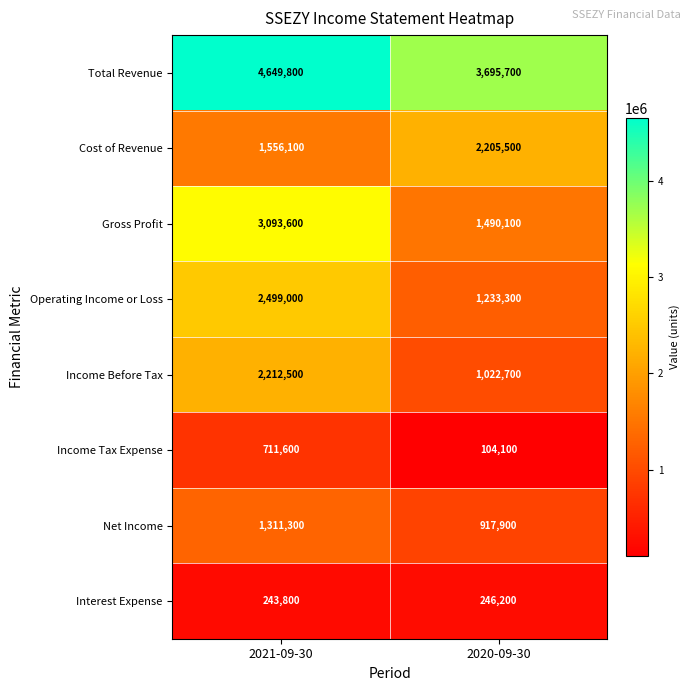

The Total Revenue series shows 1075235 at 2020-09-30. True or false?

False